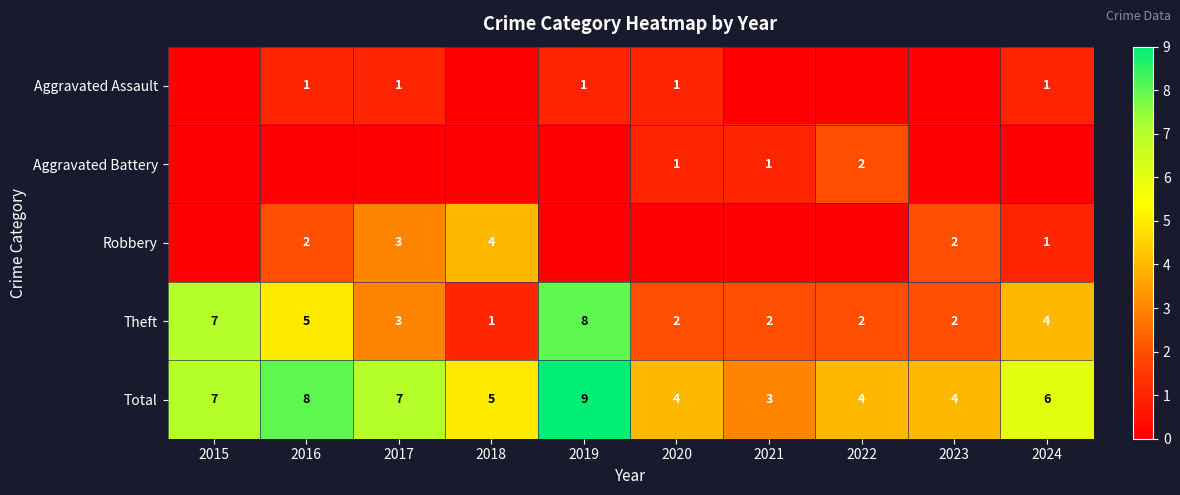

At which label does Total reach its peak?

2019